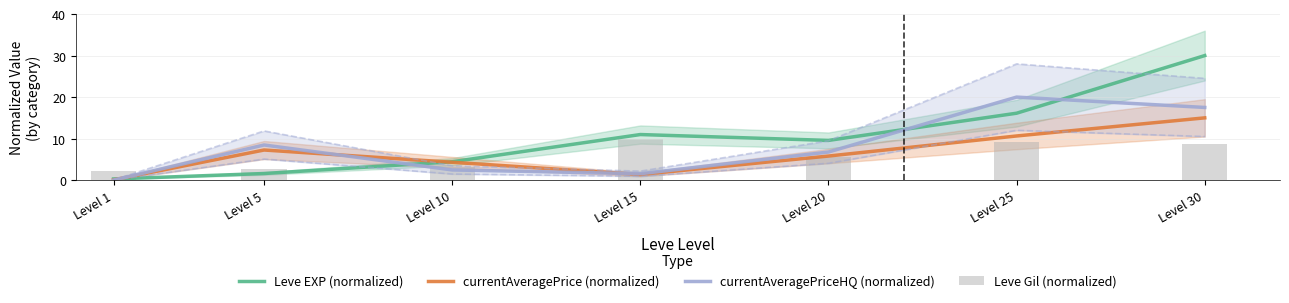

Which series has the largest range (max minus min)?

Leve EXP (normalized)